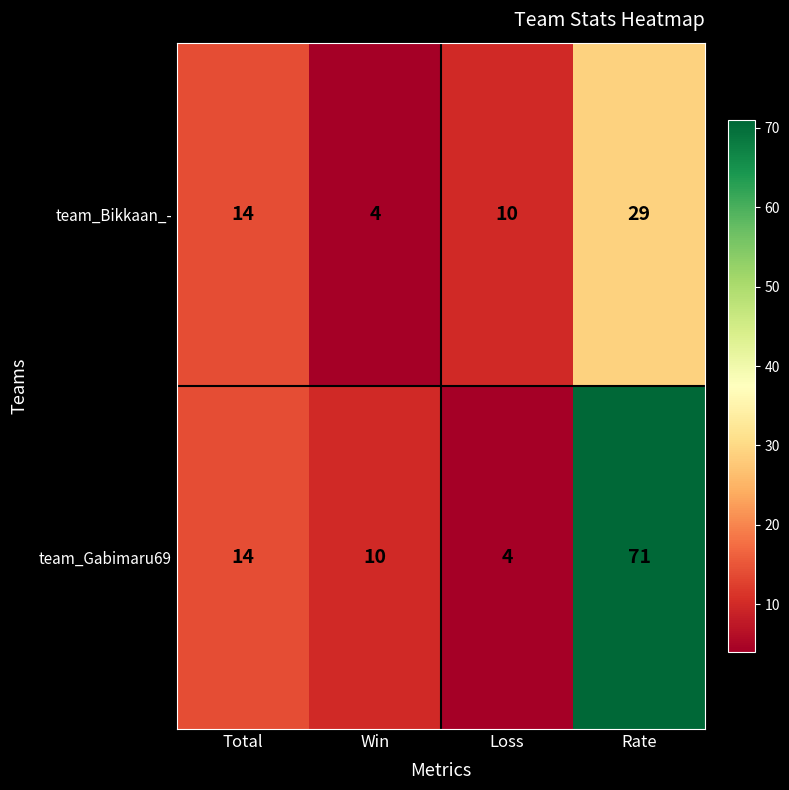

The team_Gabimaru69 series shows 3 at Loss. True or false?

False